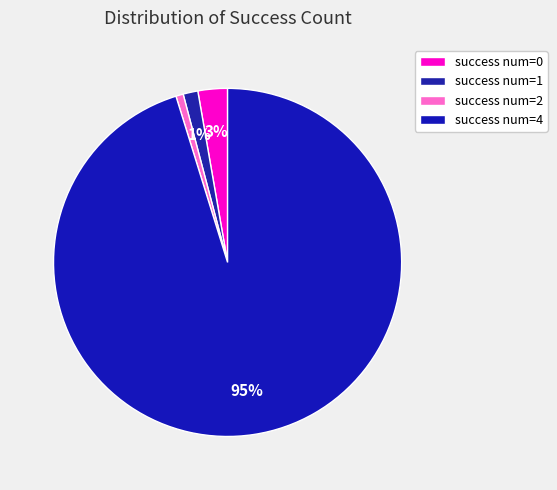

Count the number of slices in the pie.

4